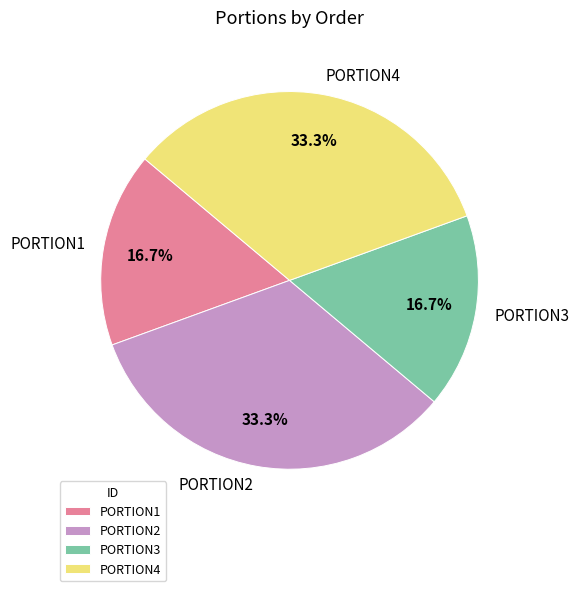

What portion of the pie excludes PORTION3?

83.3%